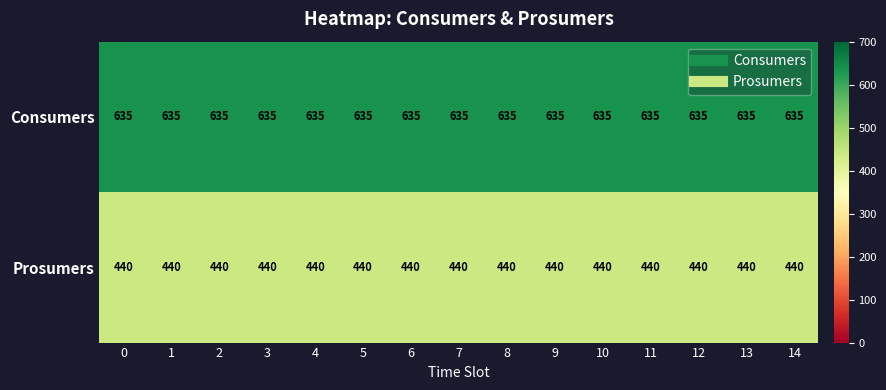

List the series in order of their peak value, lowest first.

Prosumers, Consumers